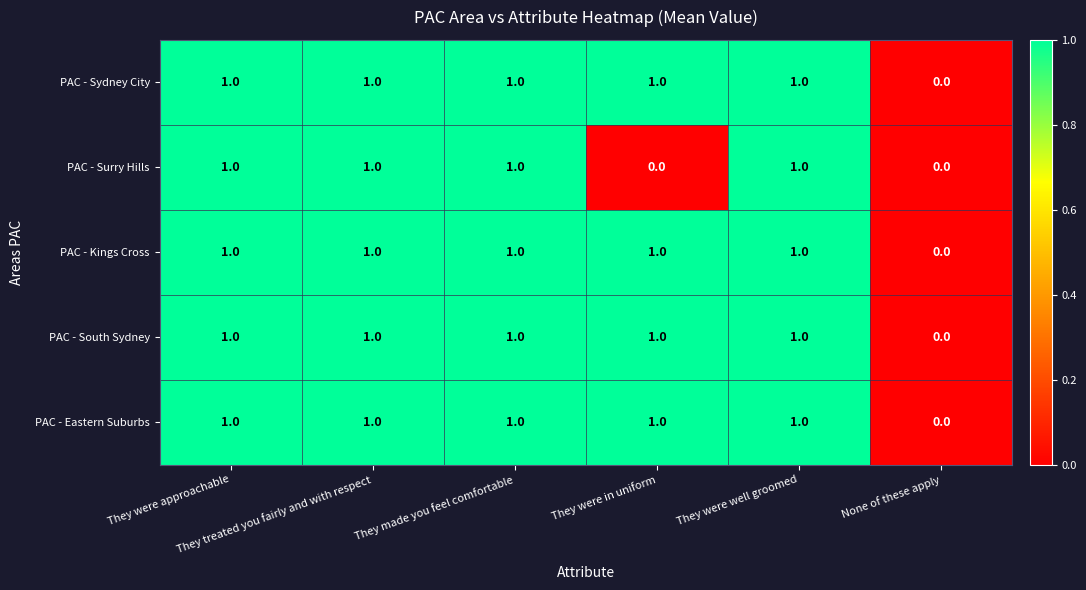

What is the total value across all series at They made you feel comfortable?

5